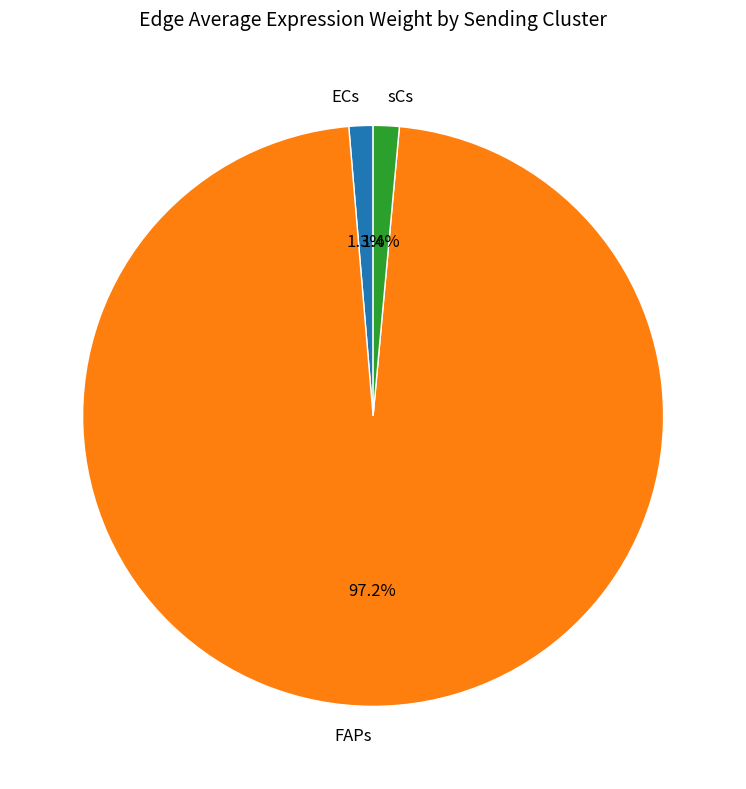

What percentage do sCs and FAPs together represent?

98.7%